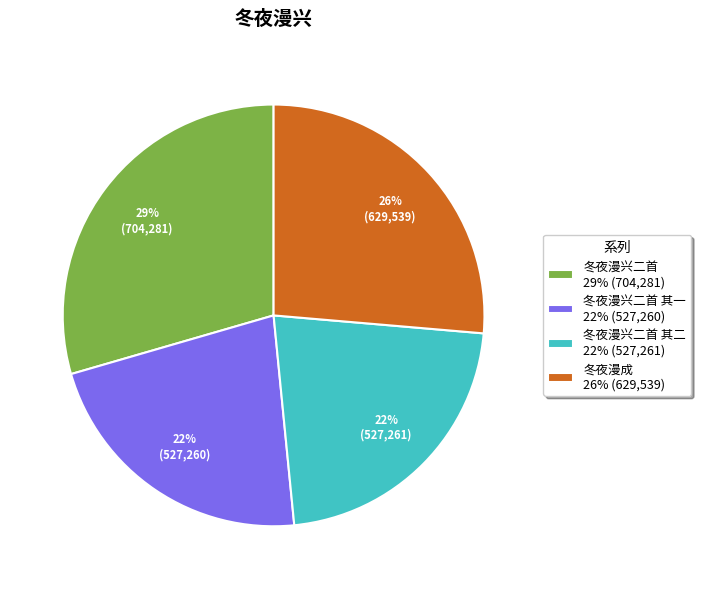

How many slices are in this pie chart?

4